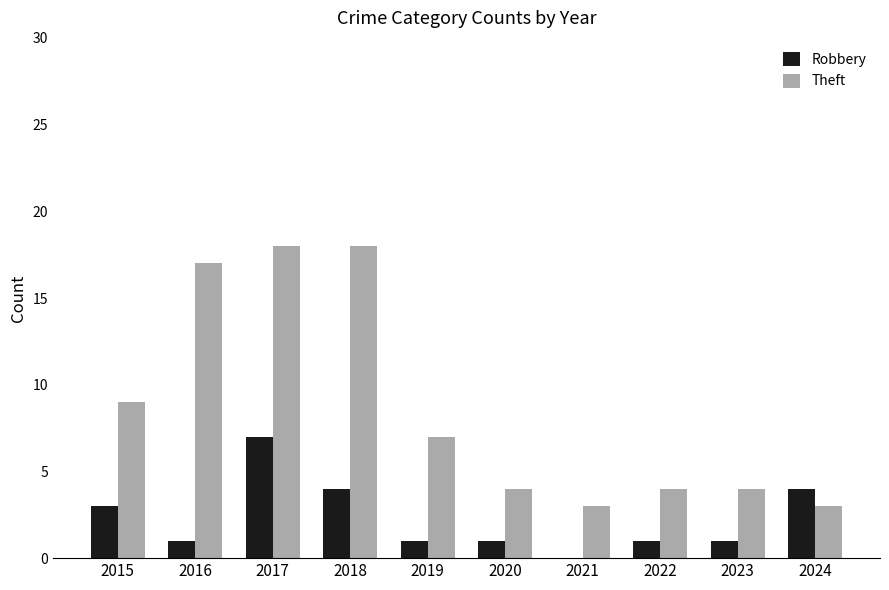

How many distinct data groups are displayed?

2